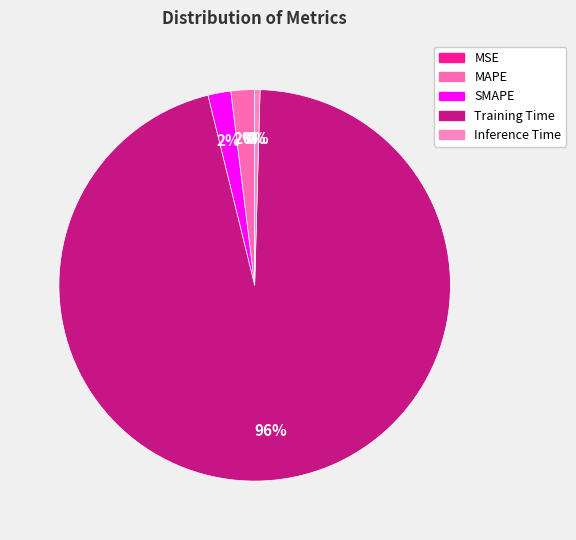

Count the number of slices in the pie.

5